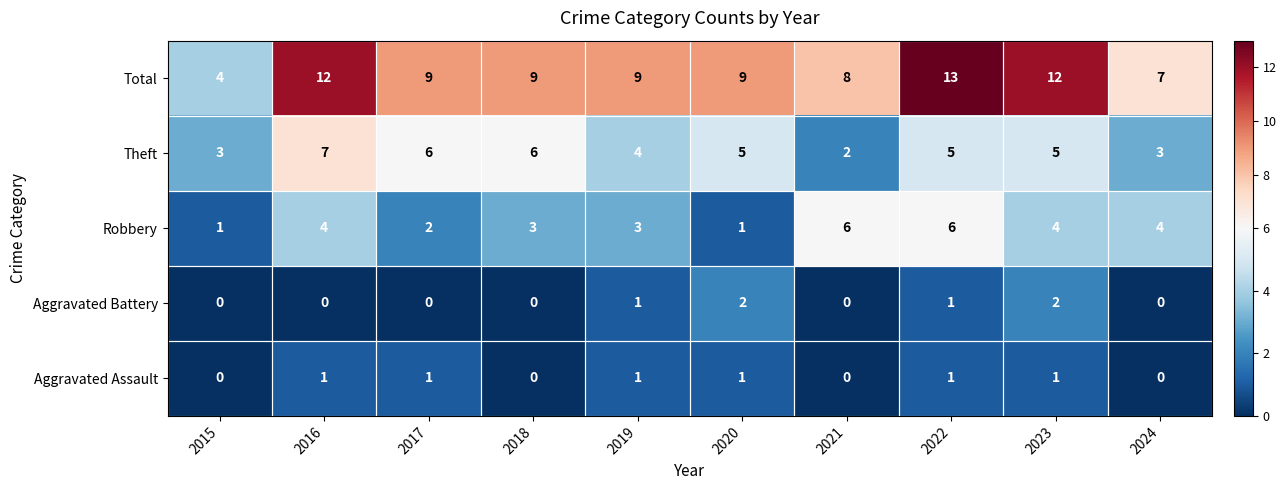

The Aggravated Battery series shows 2 at 2020. True or false?

True